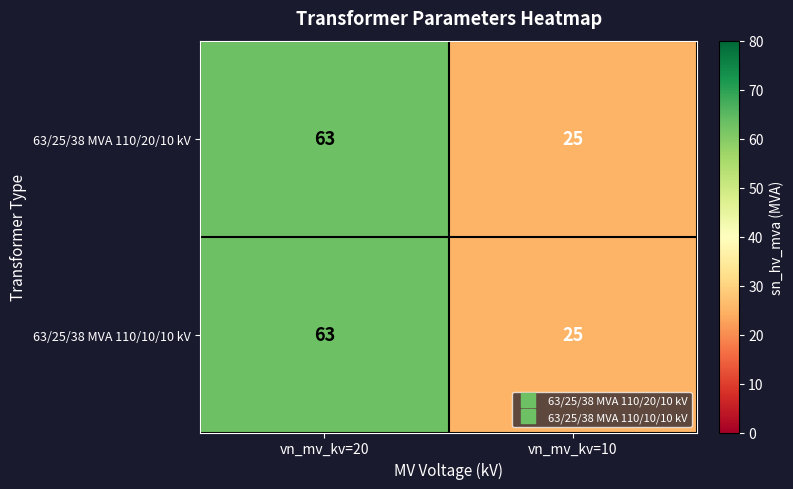

The value of 63/25/38 MVA 110/10/10 kV at vn_mv_kv=20 is 63. True or false?

True